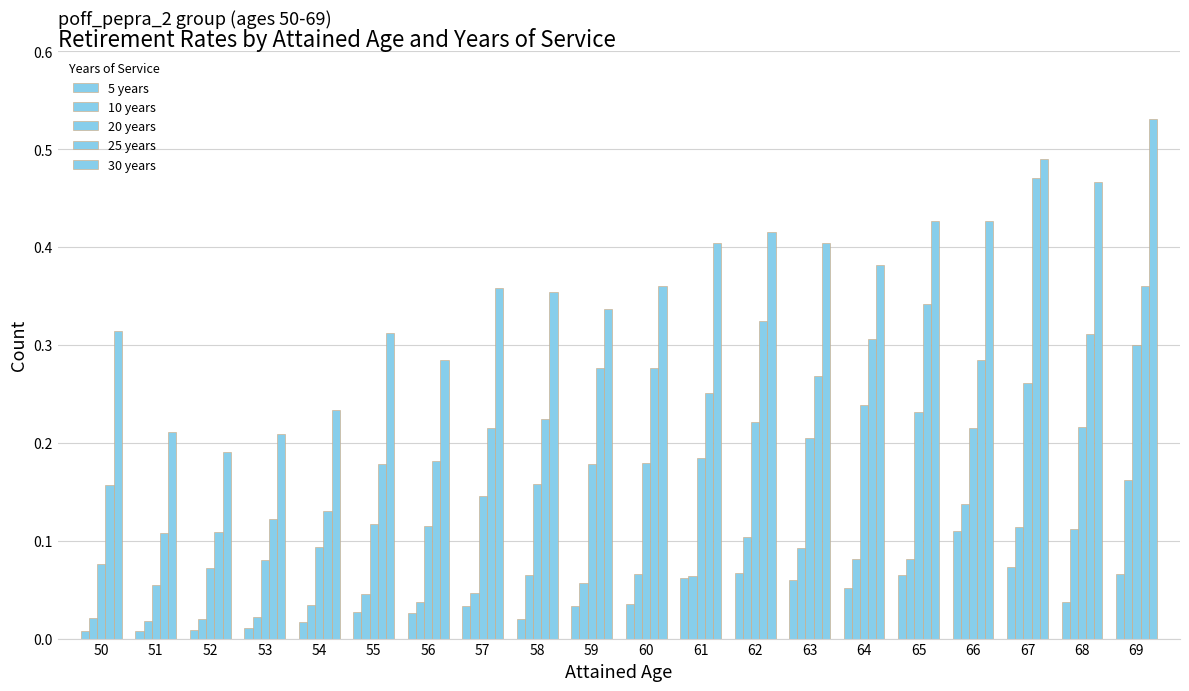

How many groups of bars are there?

20